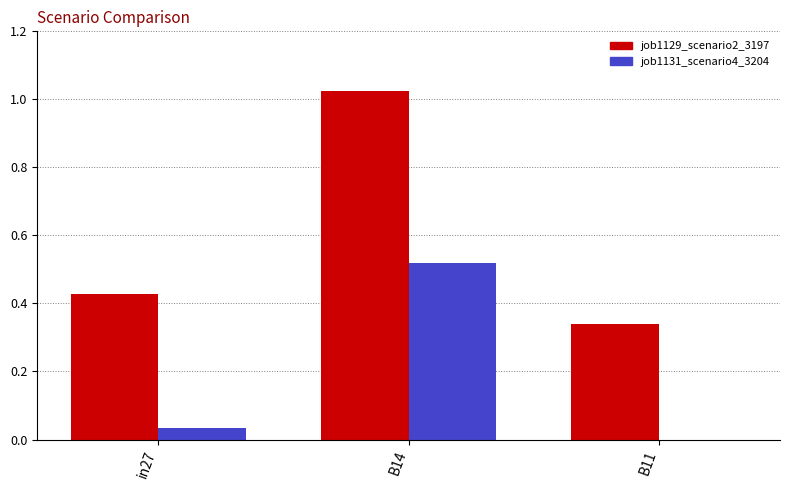

What are all the series names shown in the legend?

job1129_scenario2_3197, job1131_scenario4_3204